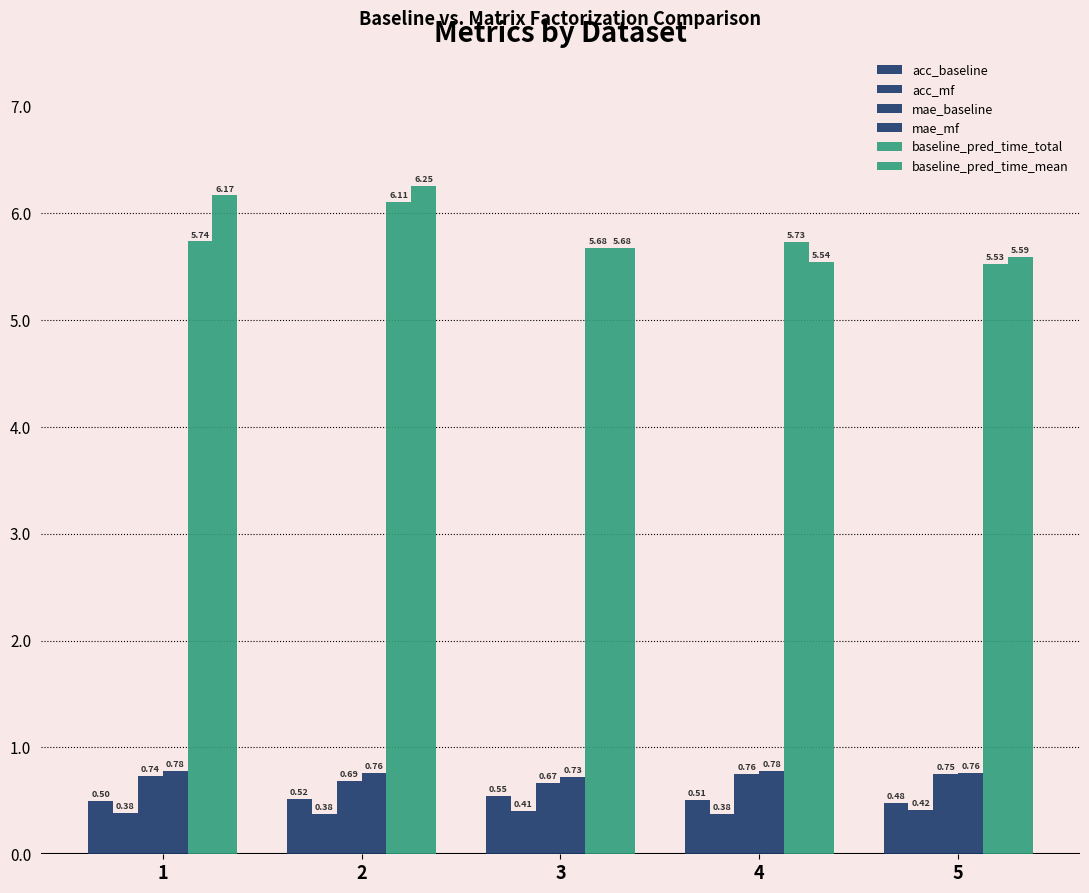

True or false: baseline_pred_time_total has a value of 9.9 at 3.

False